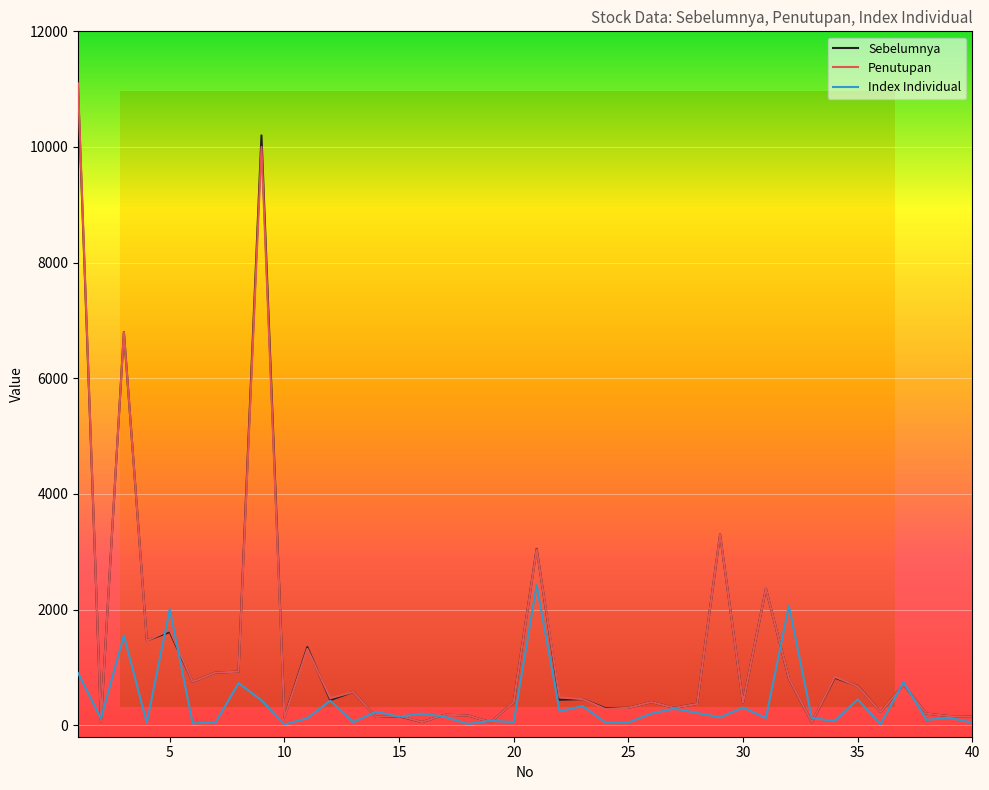

What is the highest value of the Index Individual series?

2422.9